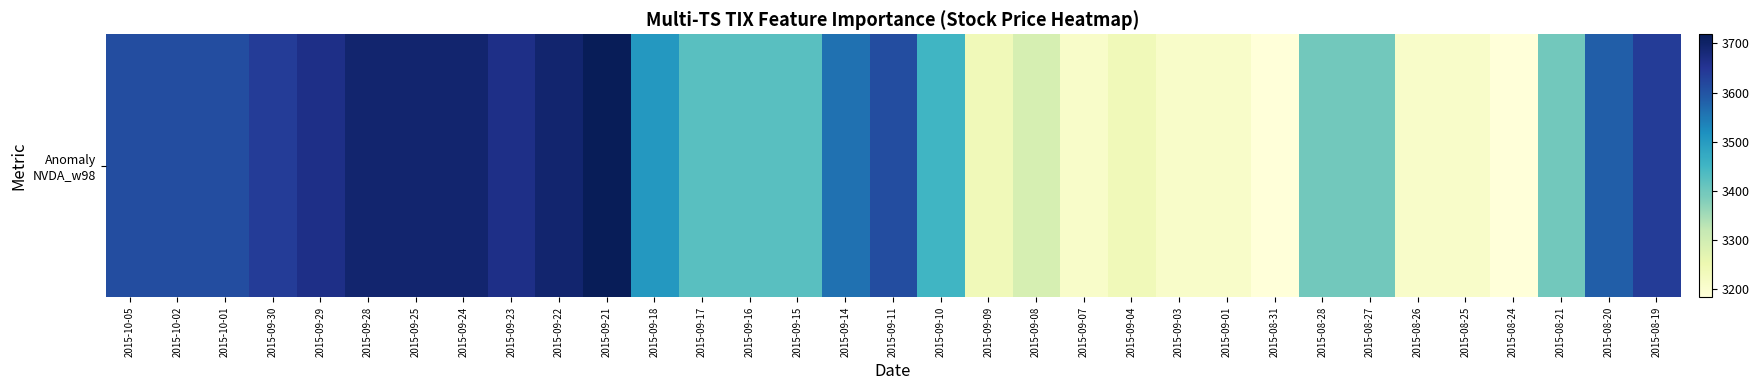

Where does the data first go above 3451?

2015-10-05